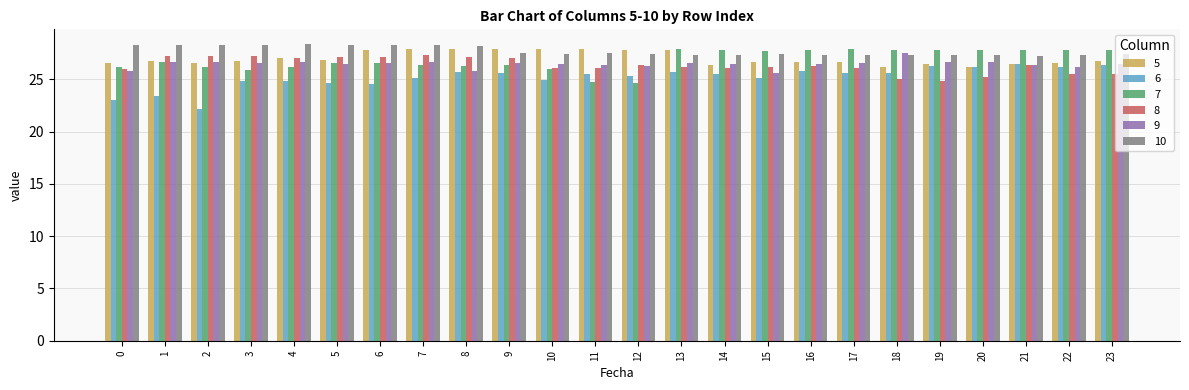

What is the highest value of the 9 series?

27.5